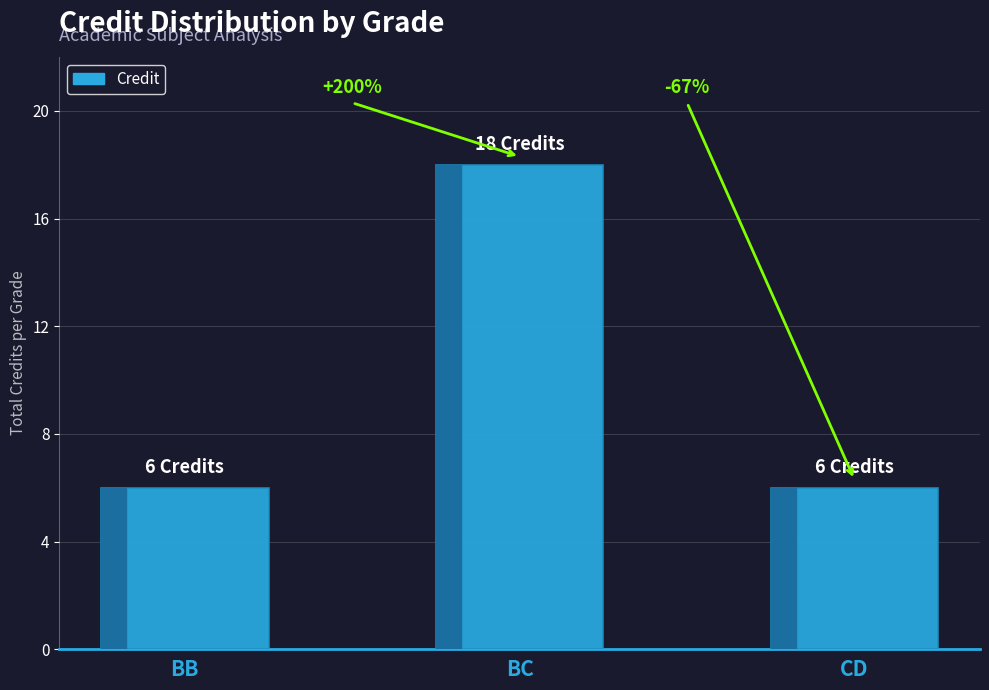

Reading left to right, list all the values displayed in this chart.

6	18	6